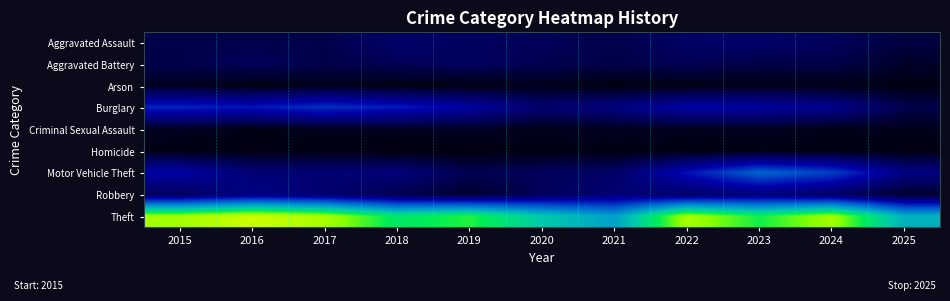

At 2019, list the series in order from smallest to largest.

Homicide, Arson, Criminal Sexual Assault, Robbery, Motor Vehicle Theft, Aggravated Assault, Aggravated Battery, Burglary, Theft